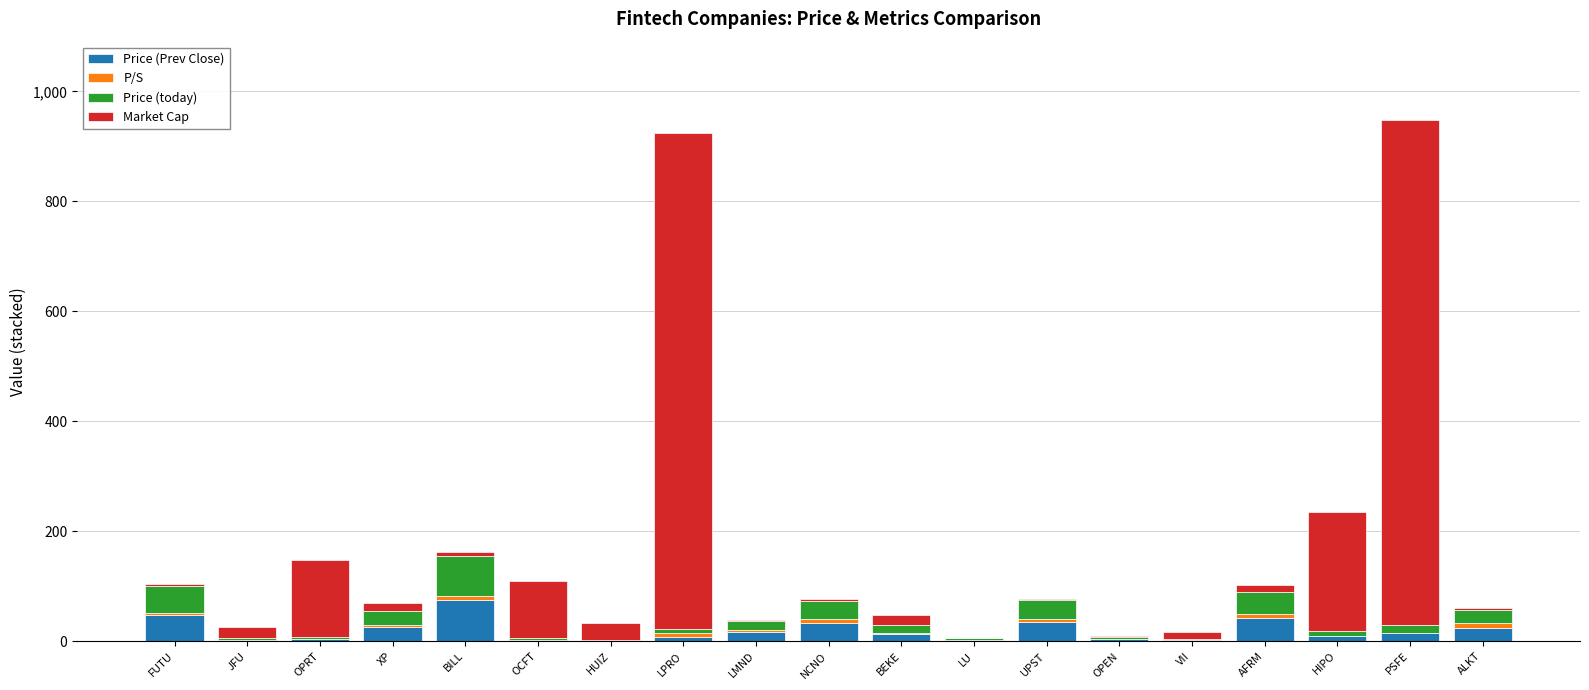

What is the highest value of the Price (Prev Close) series?

74.9